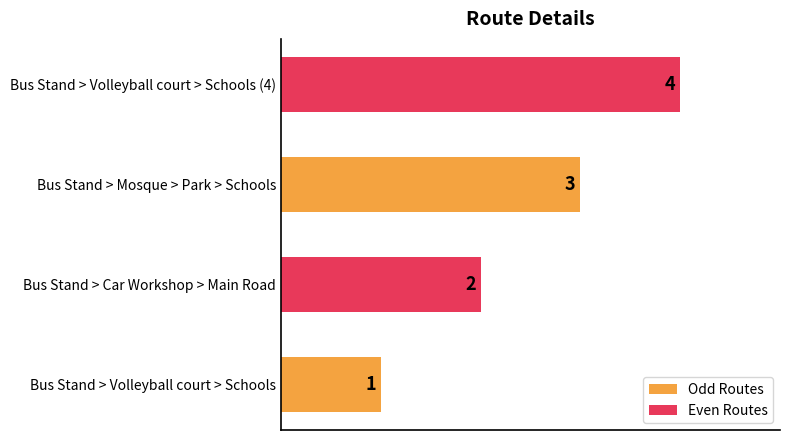

Are the bars horizontal?

Yes